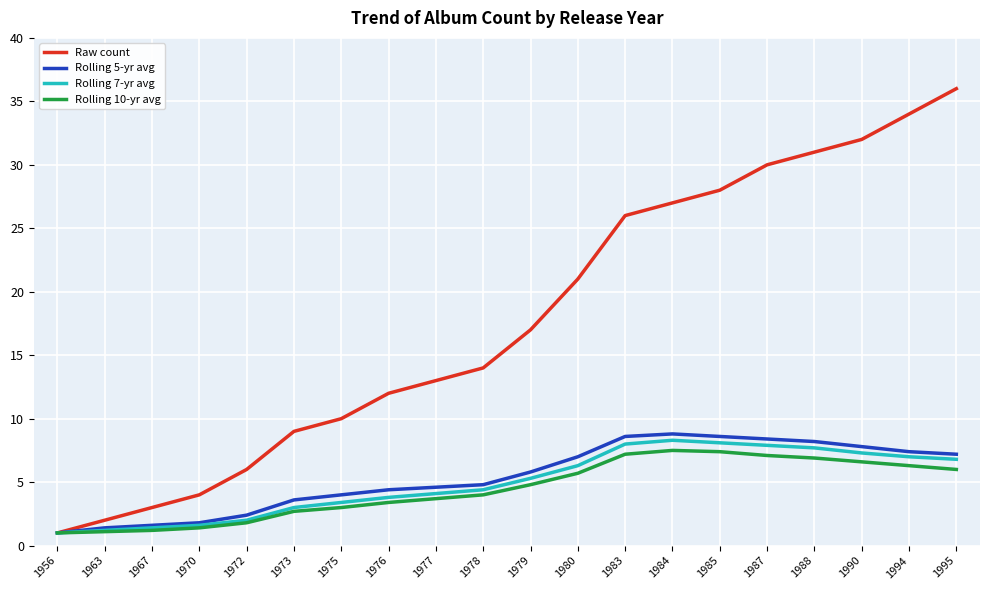

What is the greatest value displayed?

36.0